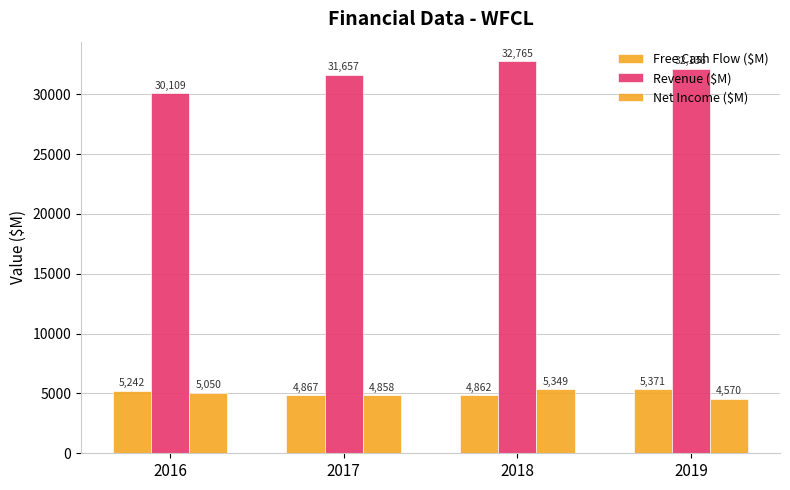

The value of Net Income ($M) at 2017 is 4858. True or false?

True